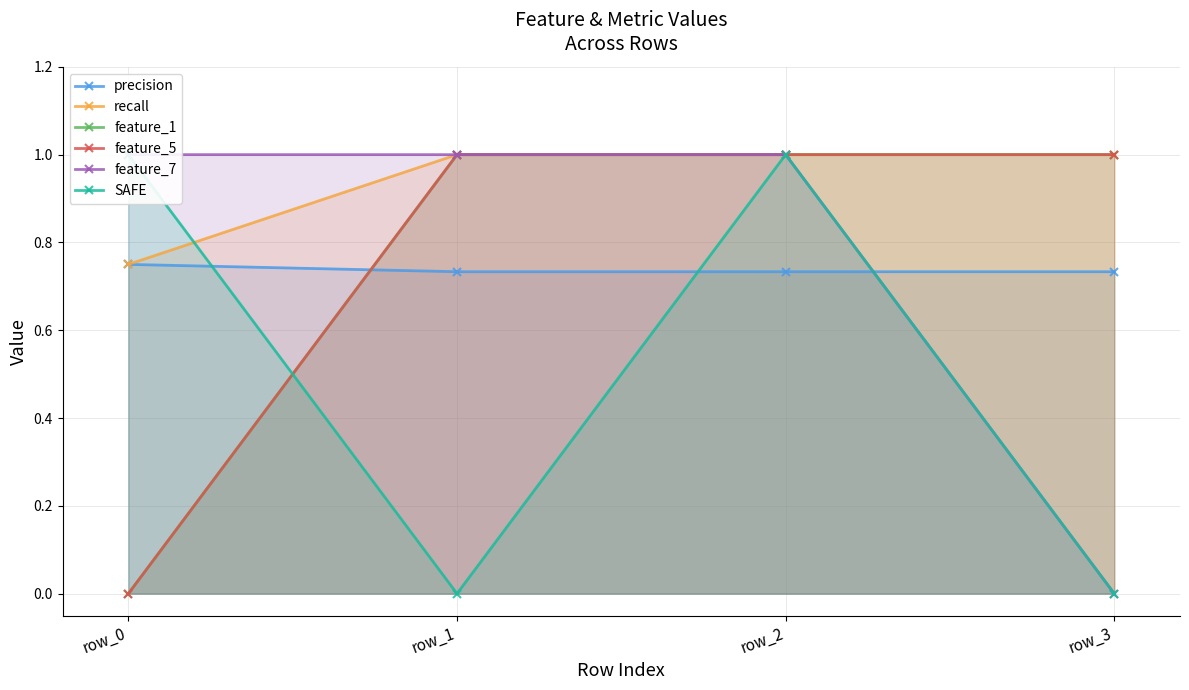

List the labels in order of recall value, smallest first.

row_0, row_1, row_2, row_3